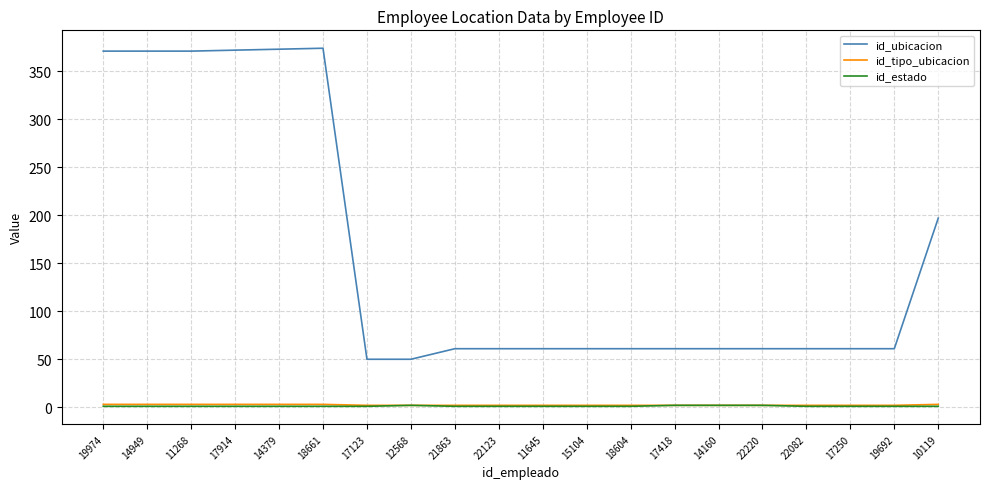

Which series changed the most between 17914 and 11645?

id_ubicacion